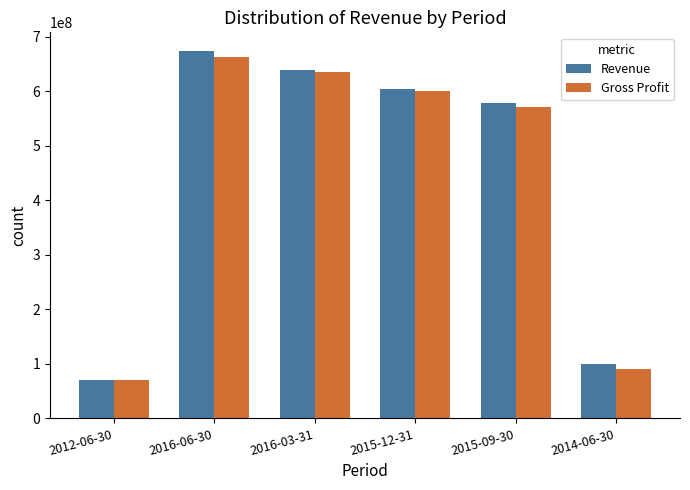

Which series changed the most between 2016-03-31 and 2015-09-30?

Gross Profit